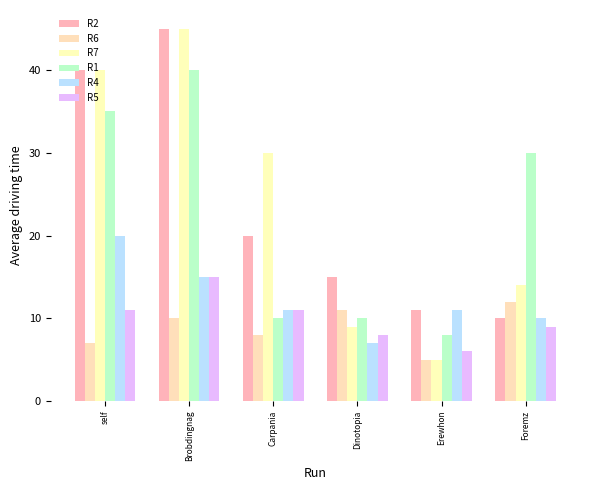

What is the difference between the maximum and minimum values in the R5 series?

9